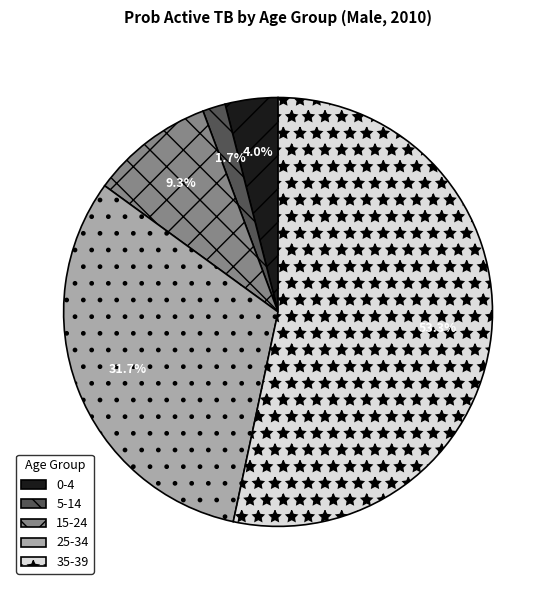

Which slice is the largest?

35-39